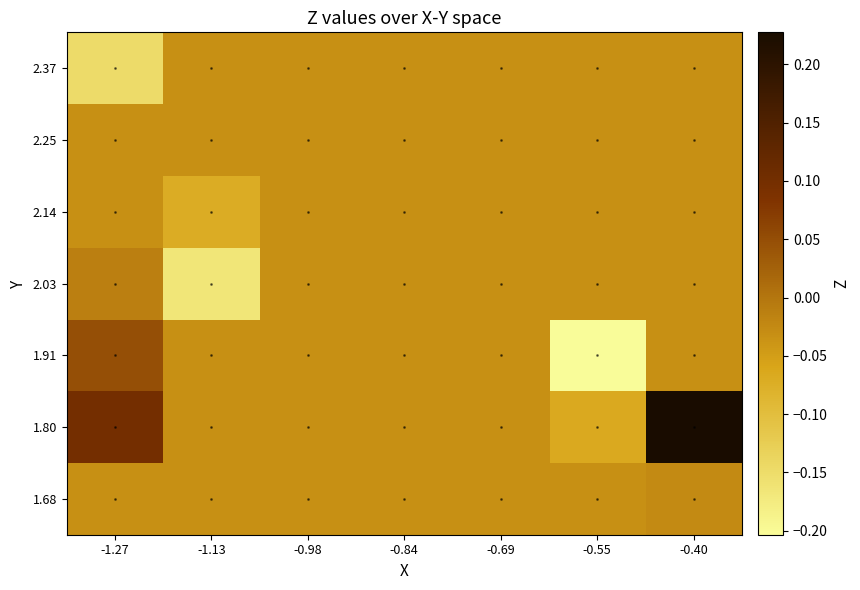

Rank the series by their maximum value, from highest to lowest.

1.80, 1.91, 2.03, 1.68, 2.14, 2.25, 2.37